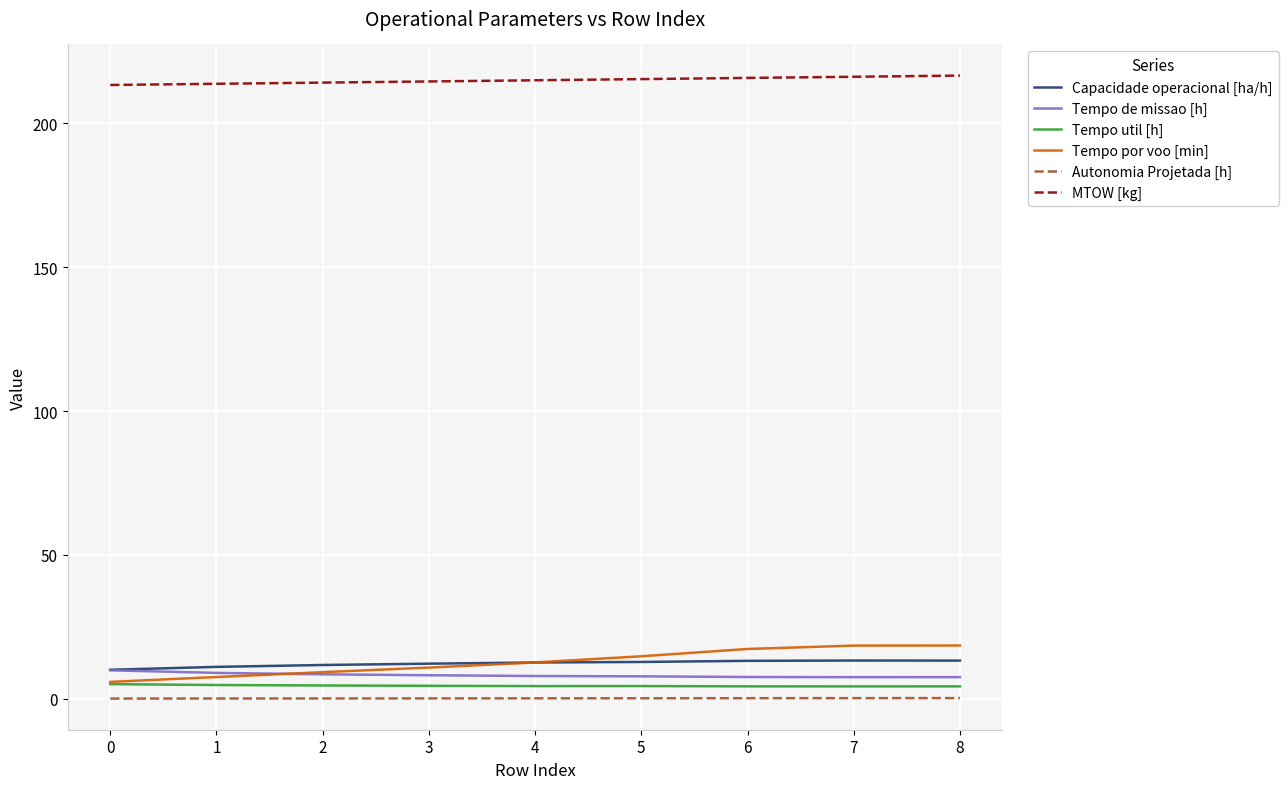

Is it true that MTOW [kg] equals 46.6 at 7?

False